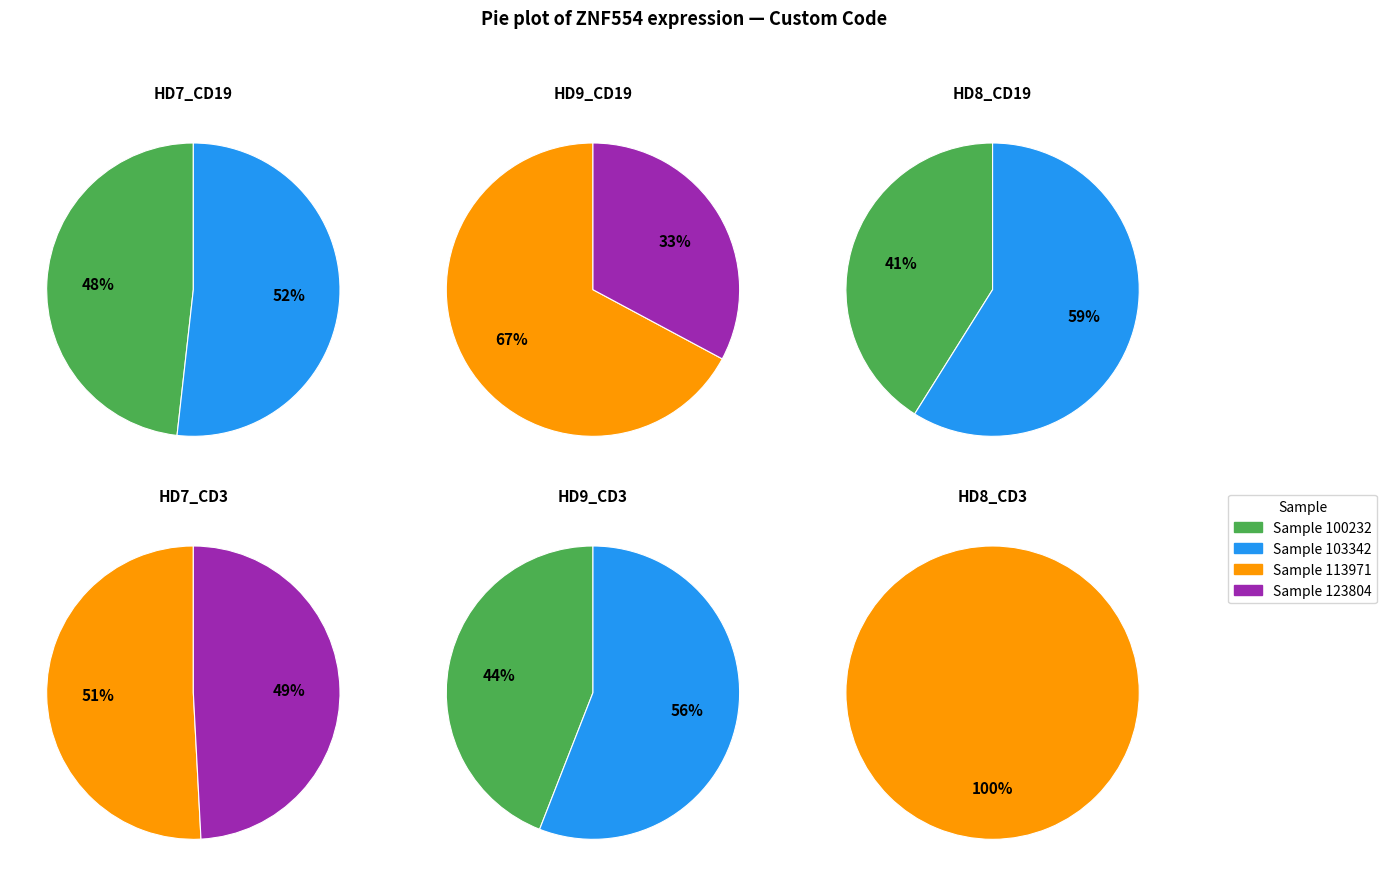

Count the number of slices in the pie.

11